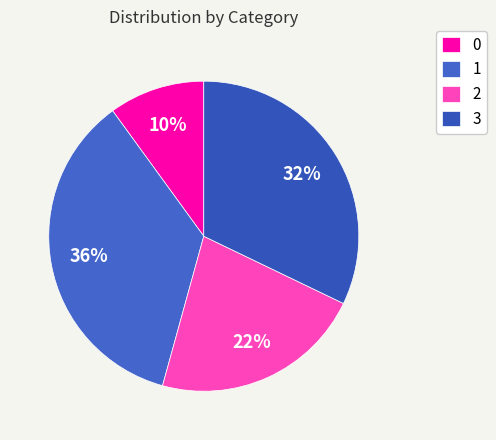

Which category has the biggest portion of the pie?

1